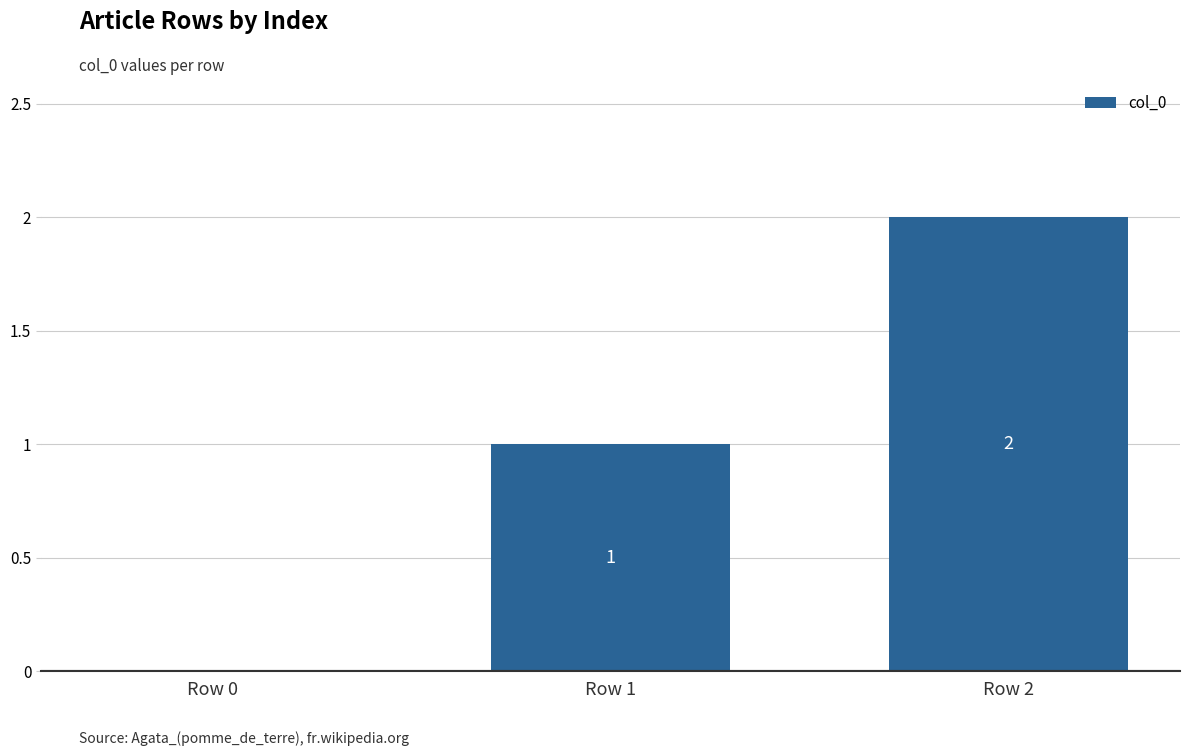

What is the ratio of the value at Row 1 to the value at Row 2?

0.5